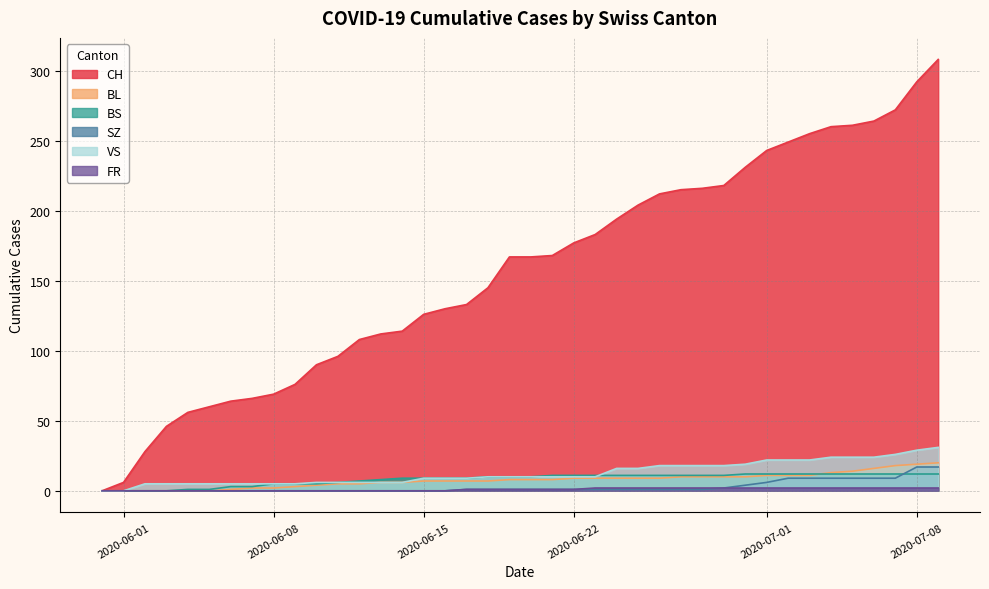

Which series has the largest total across all categories?

CH